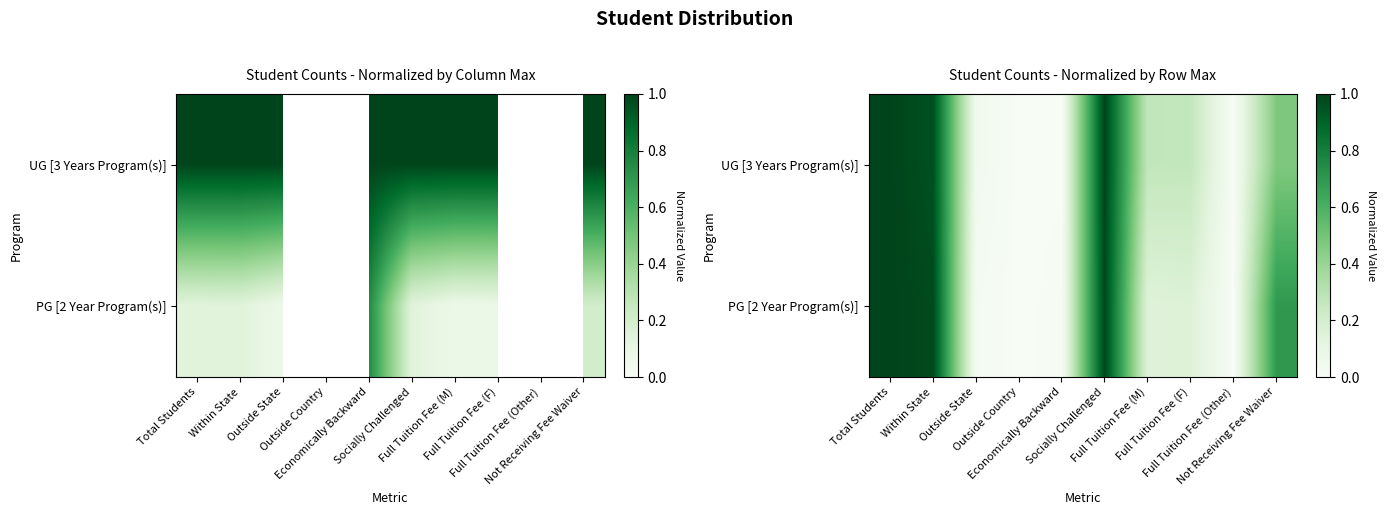

What is the total value across all series at Full Tuition Fee (M)?

0.4